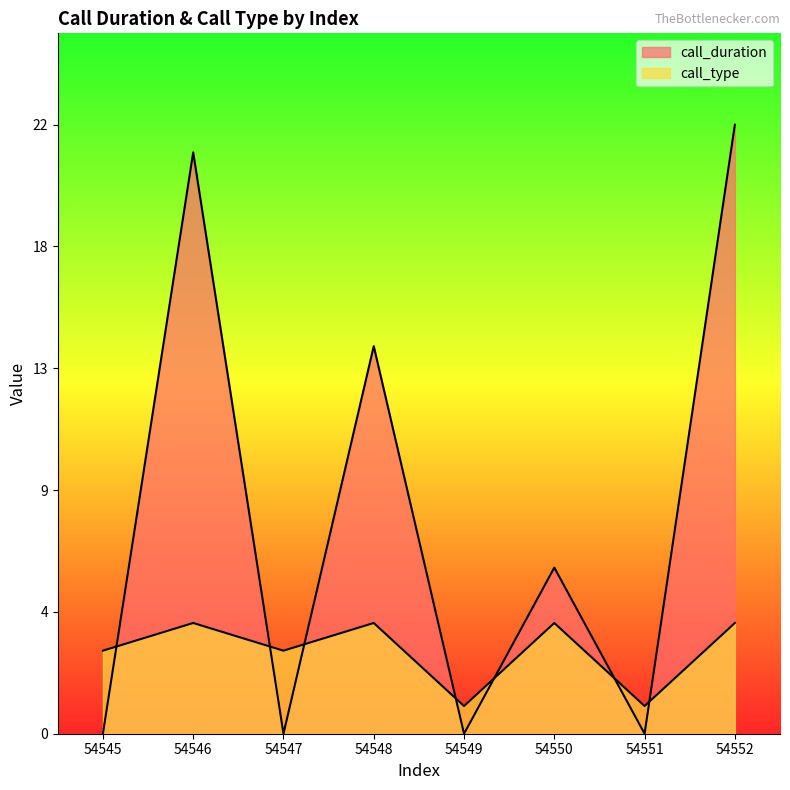

What is the difference between the second highest and minimum values in the call_type series?

3